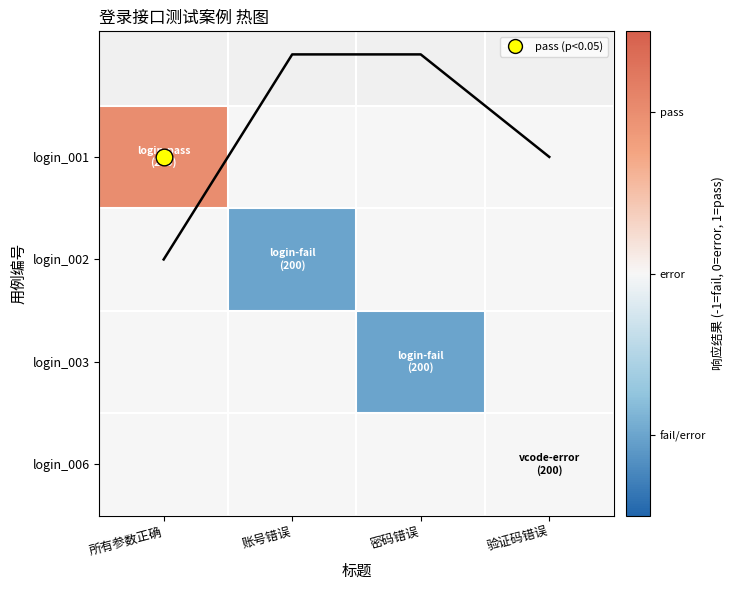

What is the difference between the maximum and minimum values in the result trend series?

2